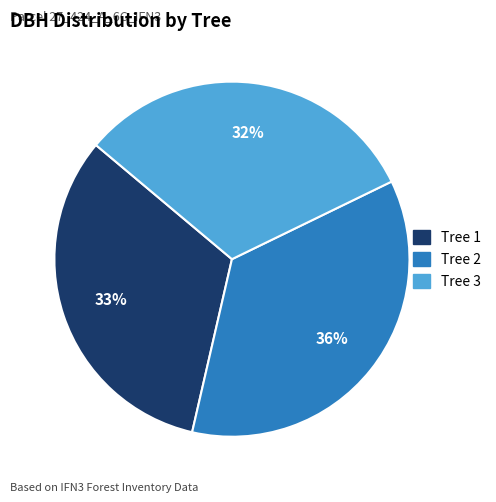

To the nearest percent, what is the average slice percentage?

33%